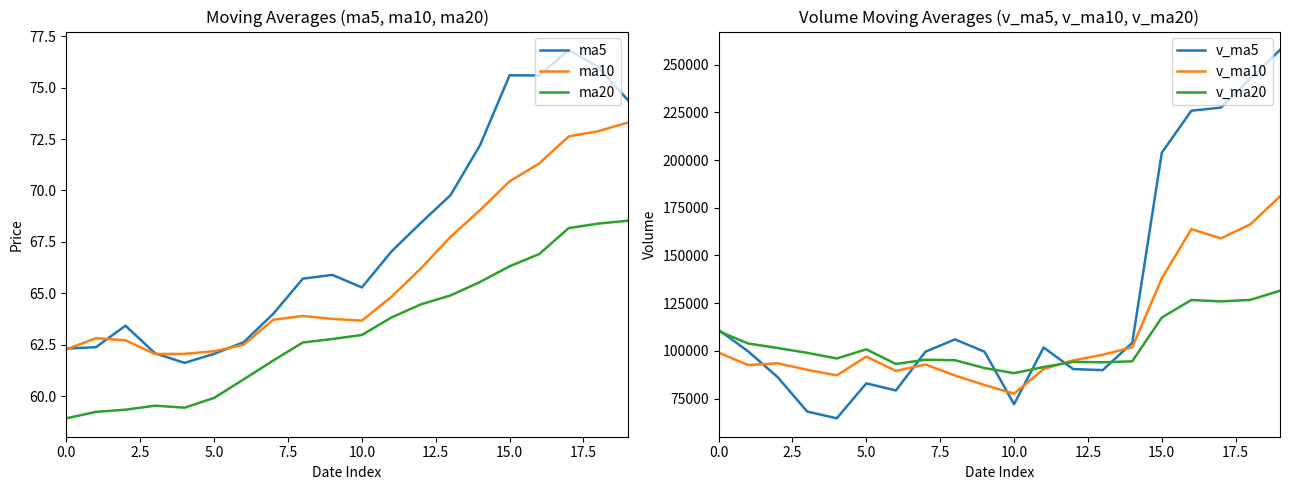

How many data points in v_ma10 are above 94991?

10